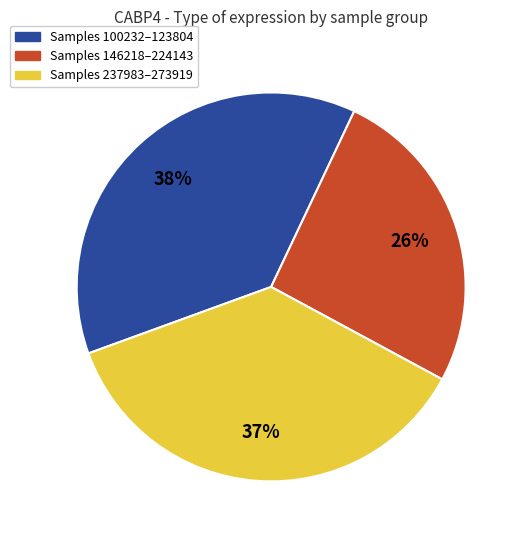

To the nearest percent, what is the average slice percentage?

33%